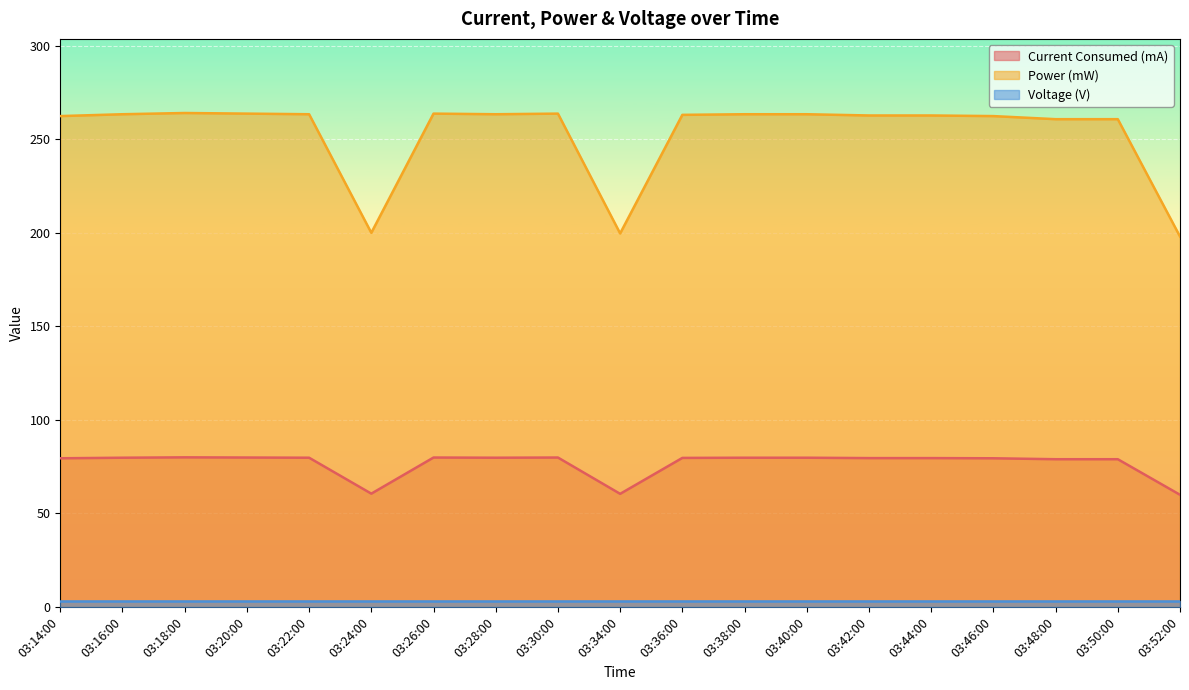

What is the value of the Current Consumed point at the 12th from the left?

79.8